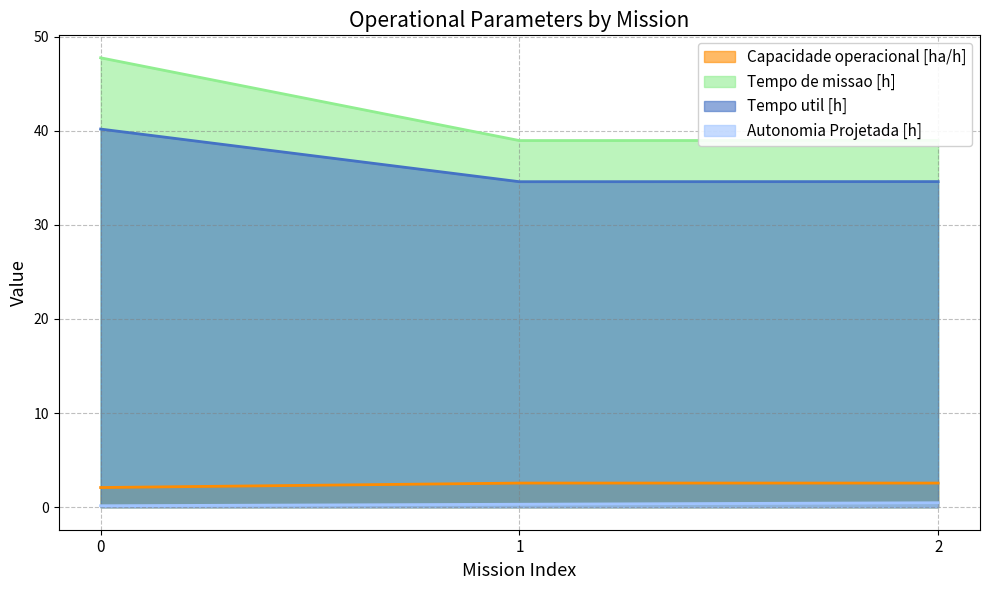

Which series has the largest total across all categories?

Tempo de missao [h]